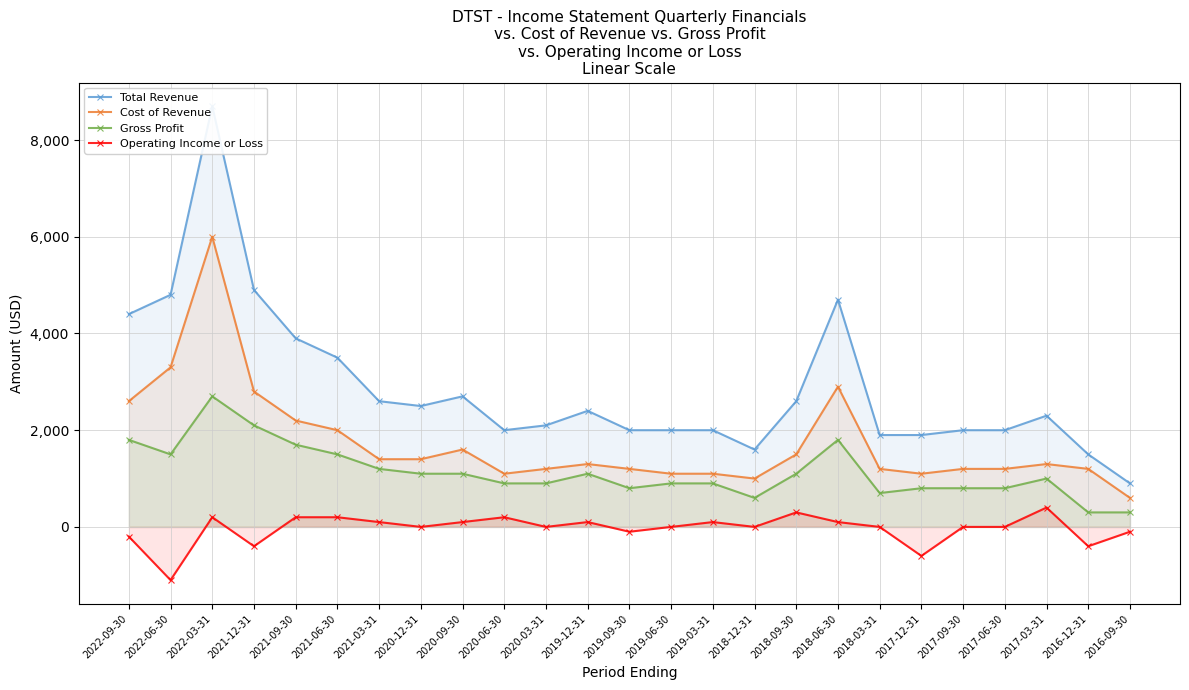

Which series changed the most between 2019-12-31 and 2019-06-30?

Total Revenue